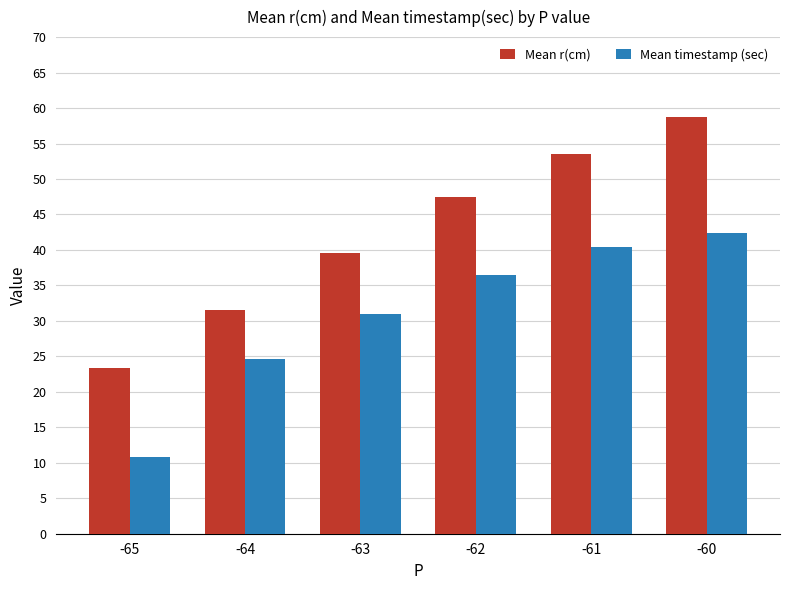

Count the number of data series in this chart.

2